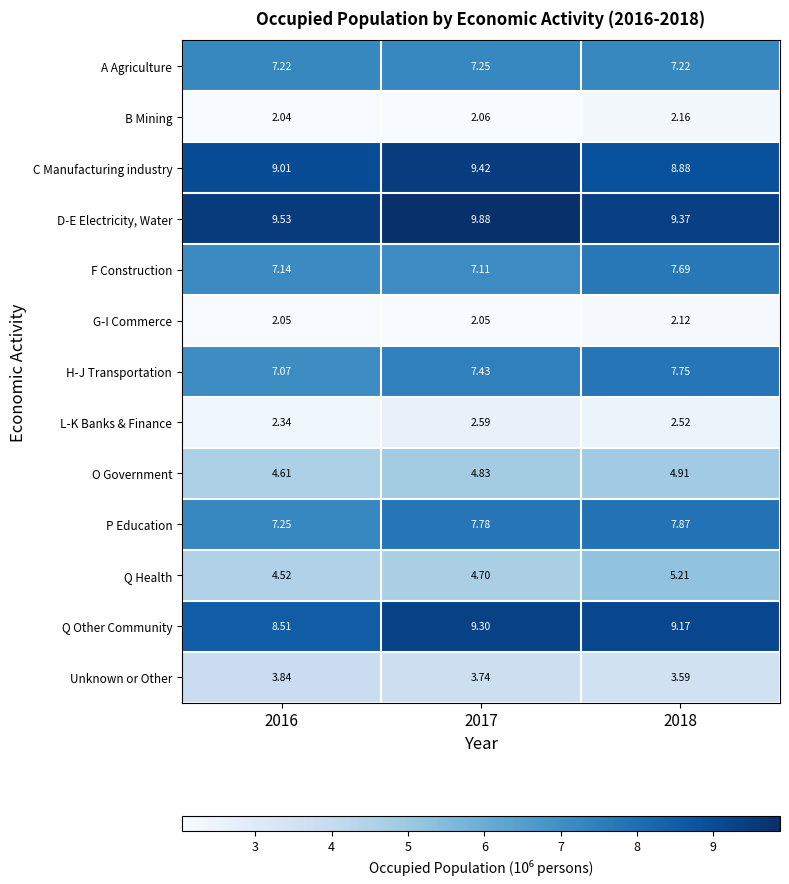

Rank the series by their maximum value, from highest to lowest.

D-E Electricity, Water, C Manufacturing industry, Q Other Community, P Education, H-J Transportation, F Construction, A Agriculture, Q Health, O Government, Unknown or Other, L-K Banks & Finance, B Mining, G-I Commerce